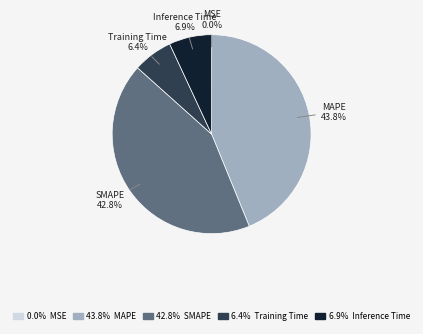

Is there a majority slice in this chart?

No